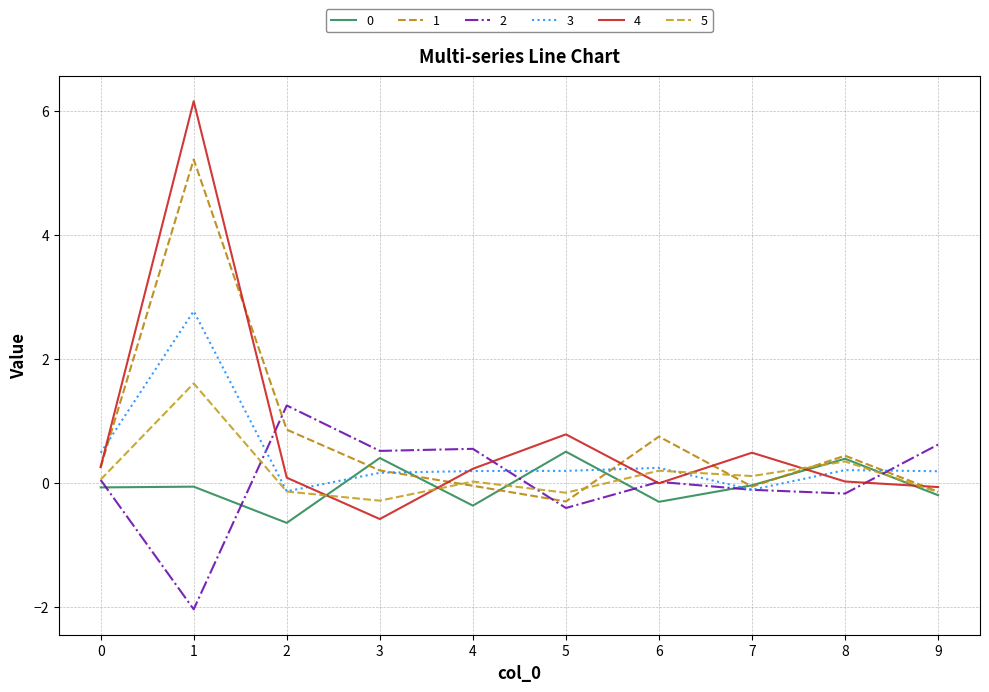

At how many categories does at least one series exceed -1?

10